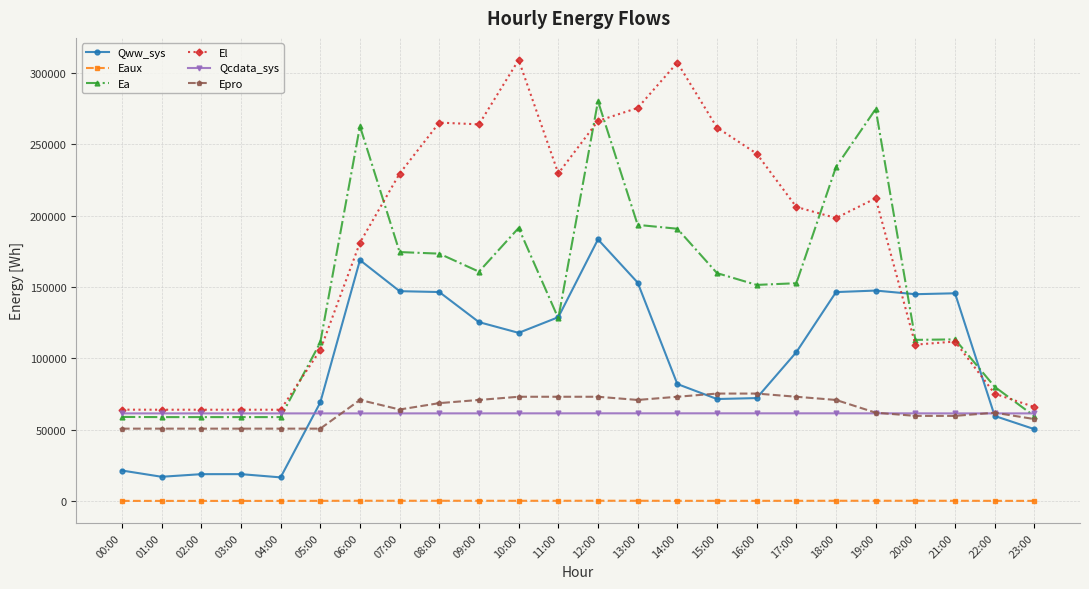

What position from the left is 10:00?

11